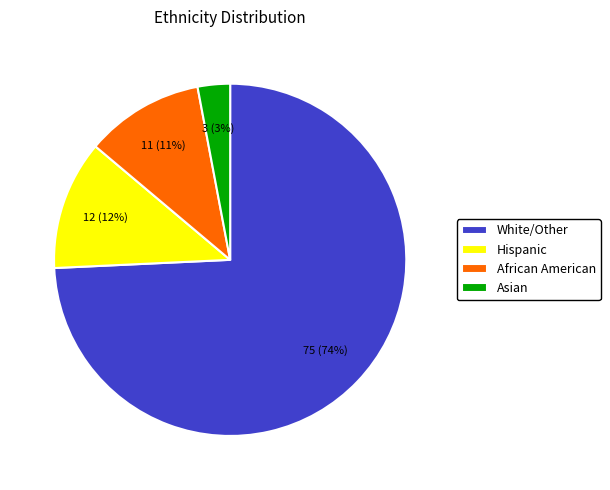

Which category has the biggest portion of the pie?

White/Other